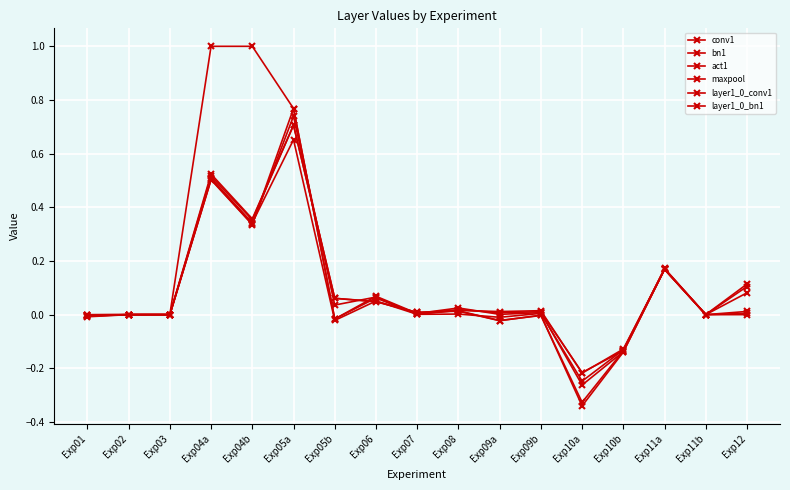

Where is the first local minimum for layer1_0_conv1?

Exp04b